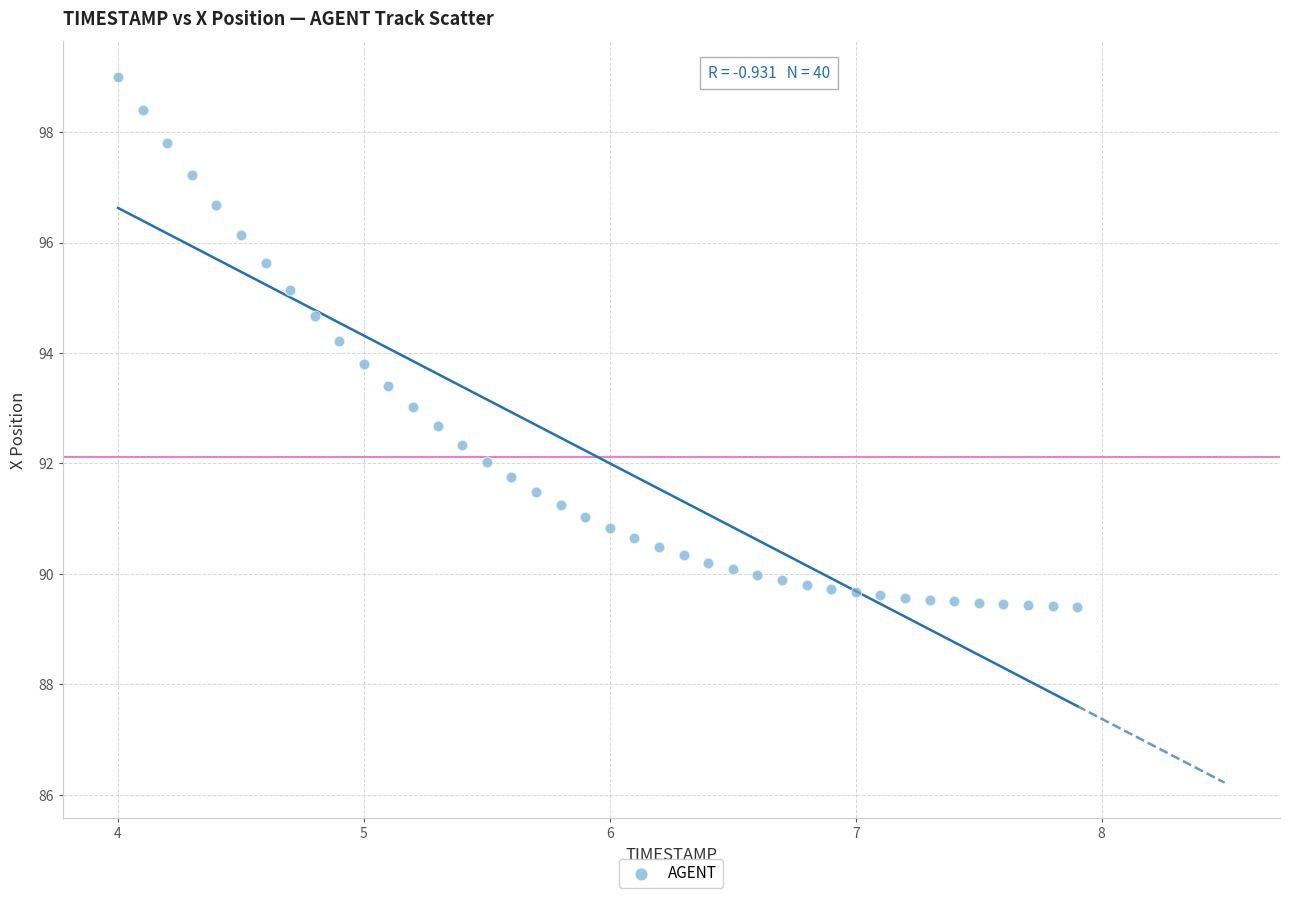

What is the range of Y values (max minus min)?

9.6